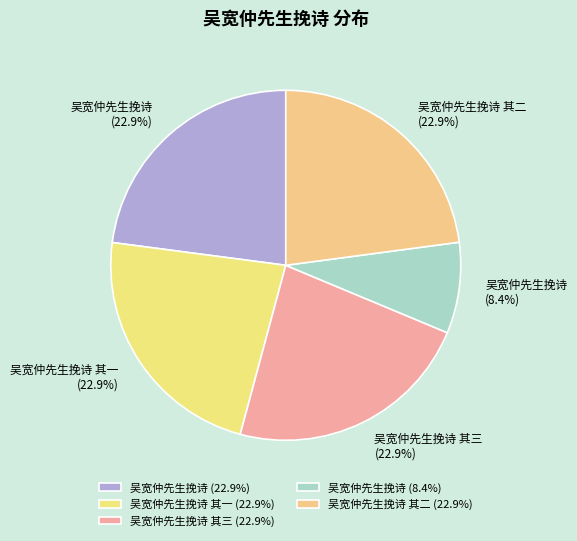

Is the sum of 吴宽仲先生挽诗 其二 (22.9%) and 吴宽仲先生挽诗 (22.9%) greater than half?

No